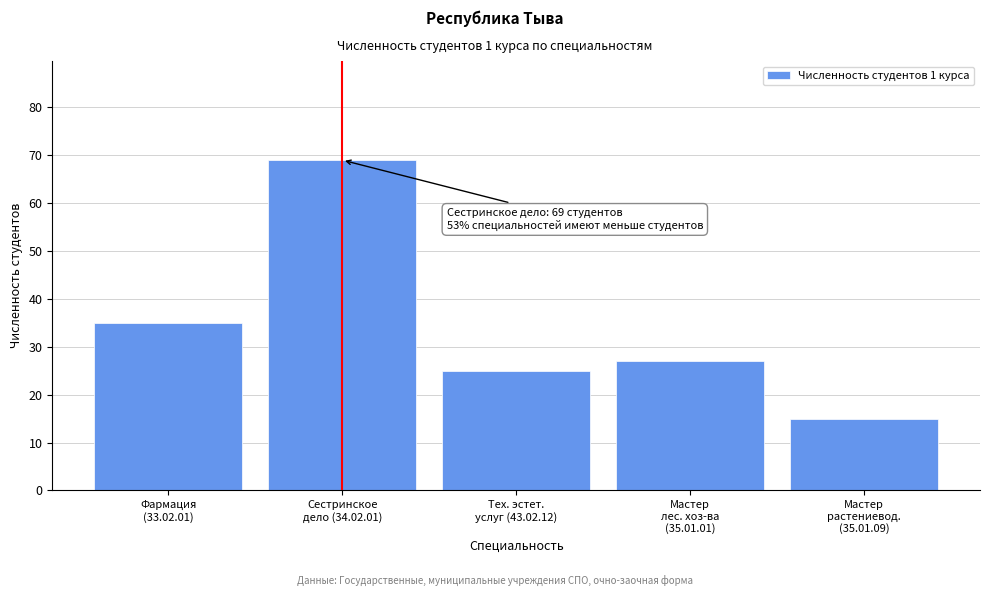

What is the greatest value displayed?

69